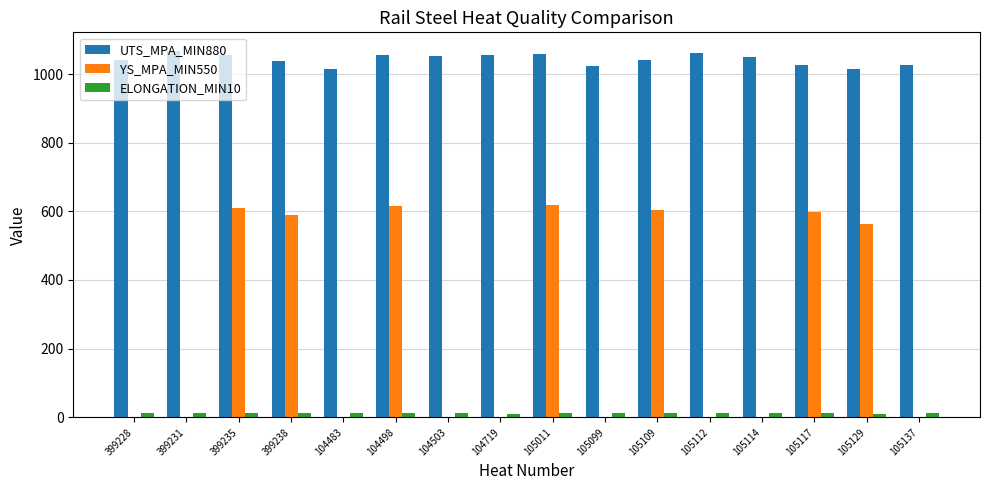

What is the sum of all YS_MPA_MIN550 values?

4201.0